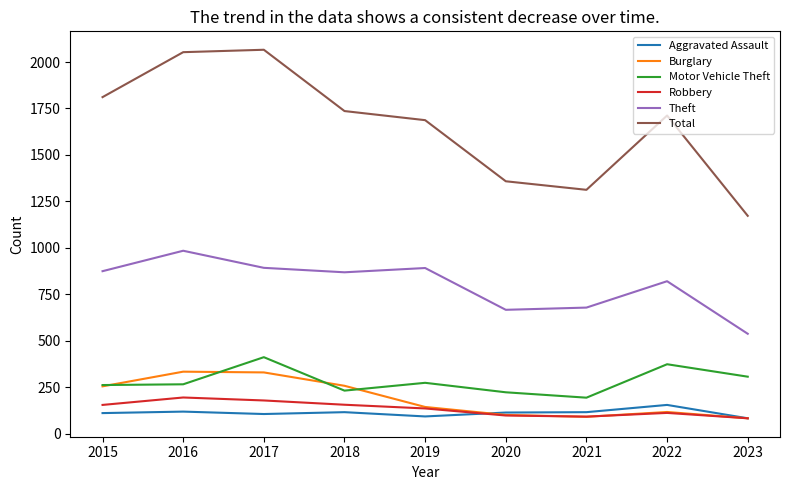

What is the difference between the Aggravated Assault values at 2016 and 2021?

3